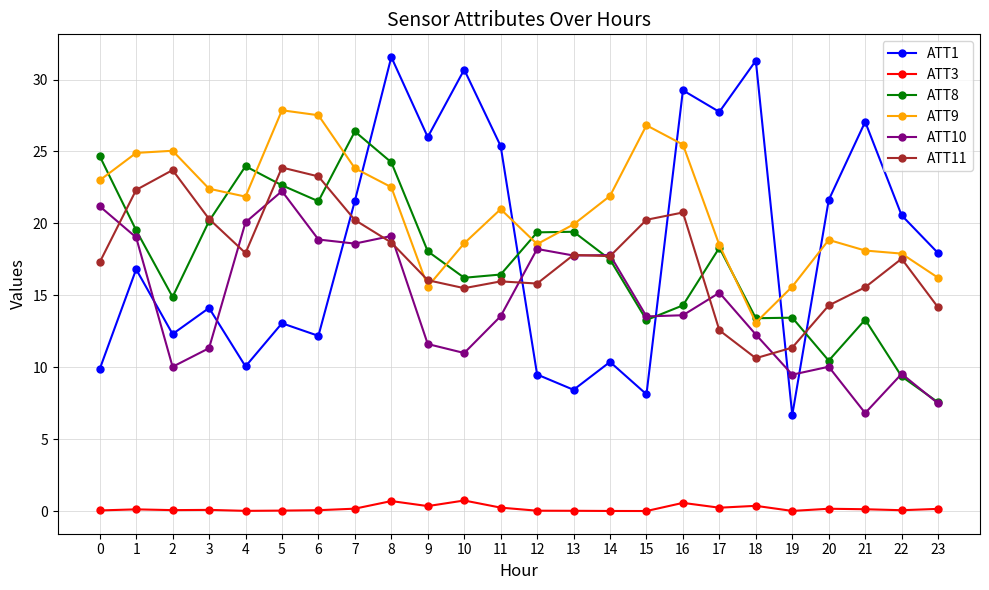

What is the difference between the maximum and minimum values in the ATT3 series?

0.7